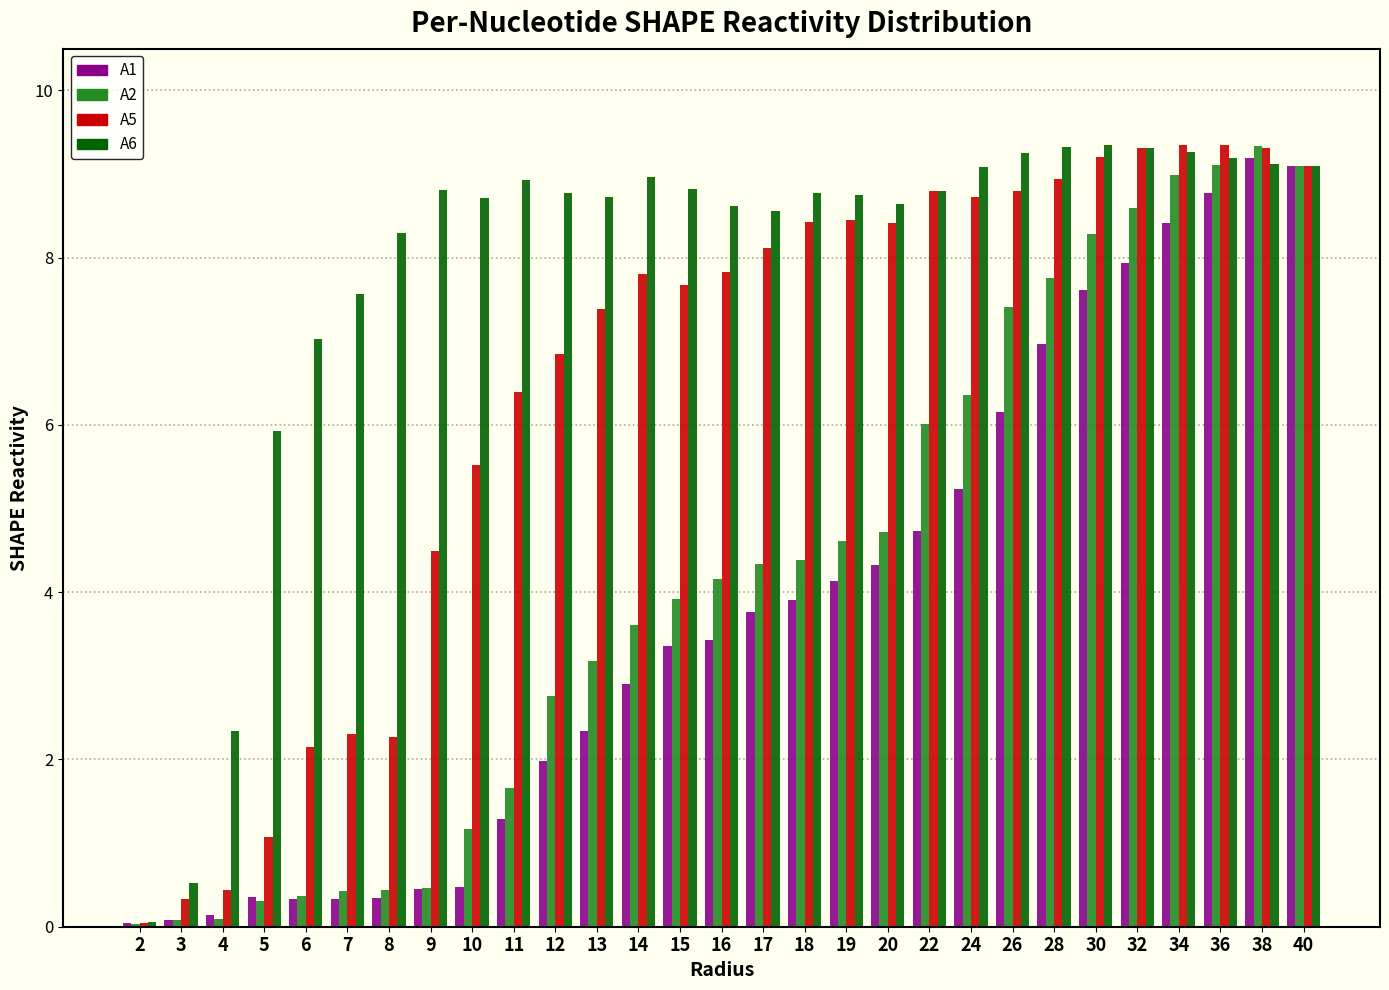

The A6 series shows 5.2 at 40. True or false?

False